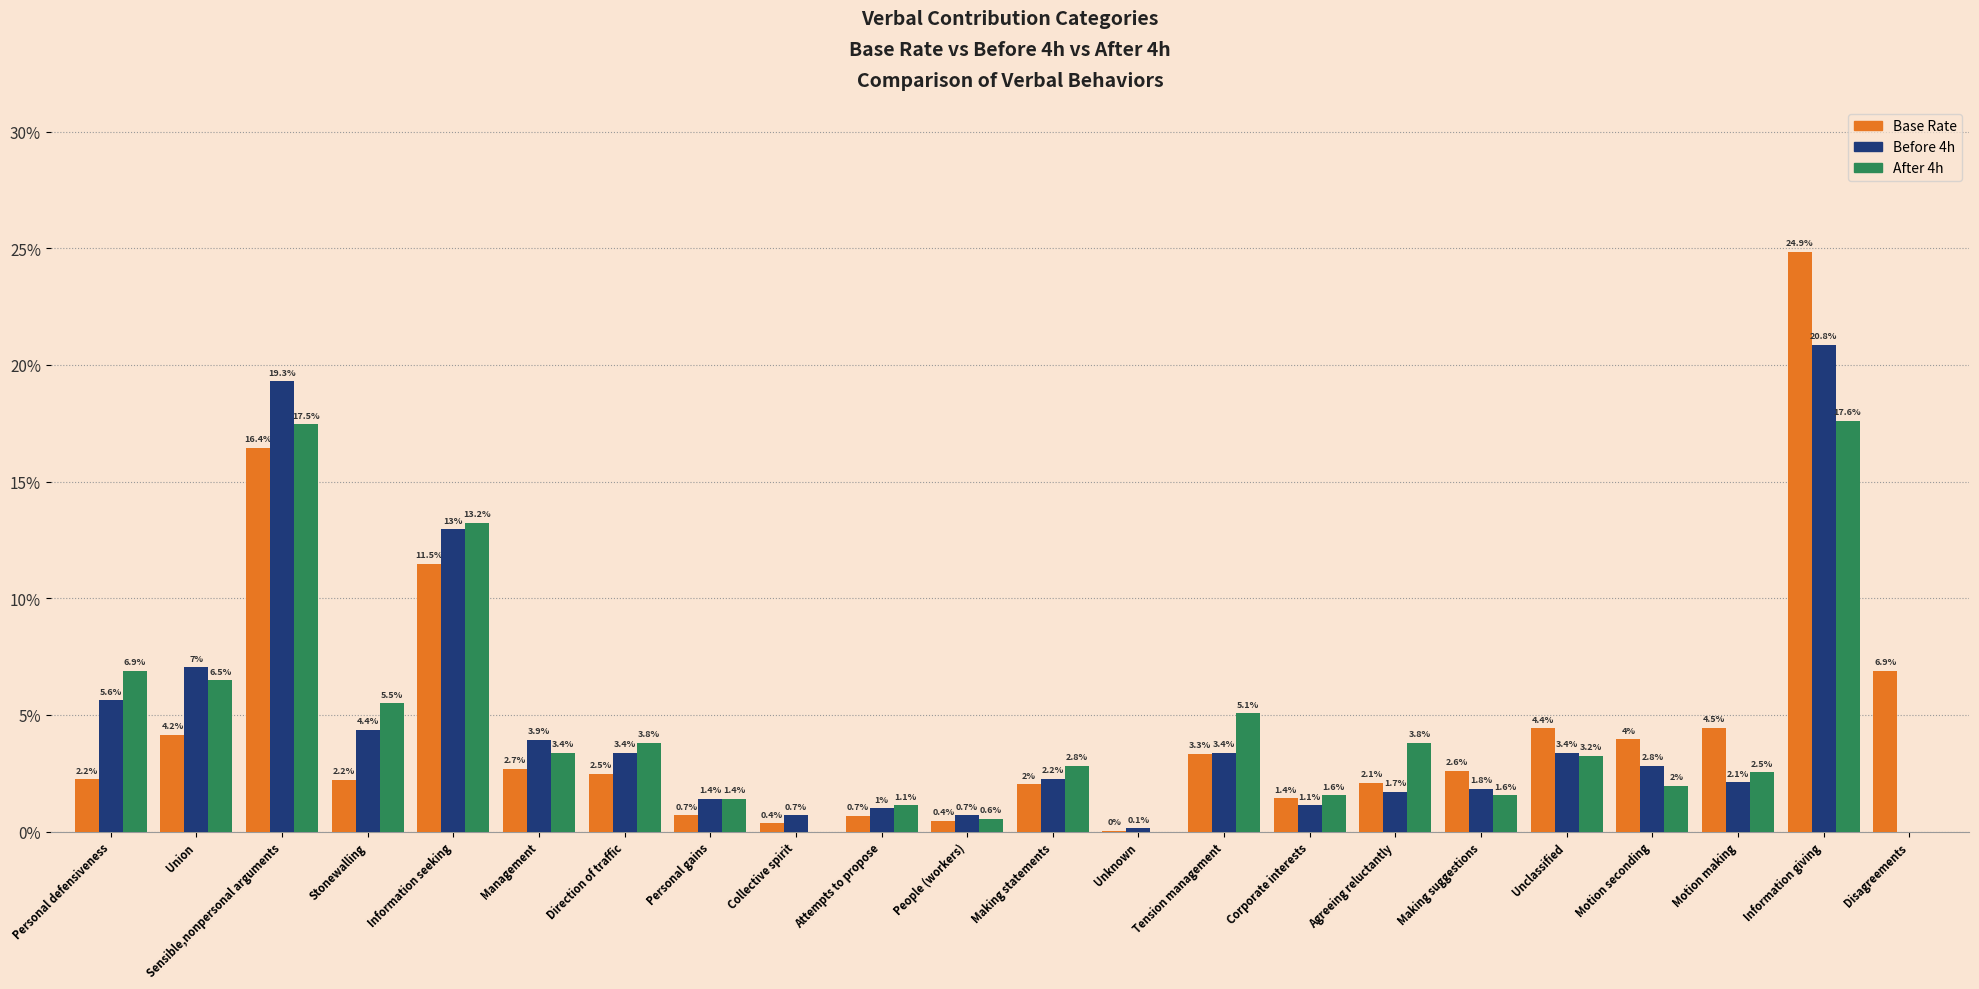

What are all the series names shown in the legend?

Base Rate, Before 4h, After 4h